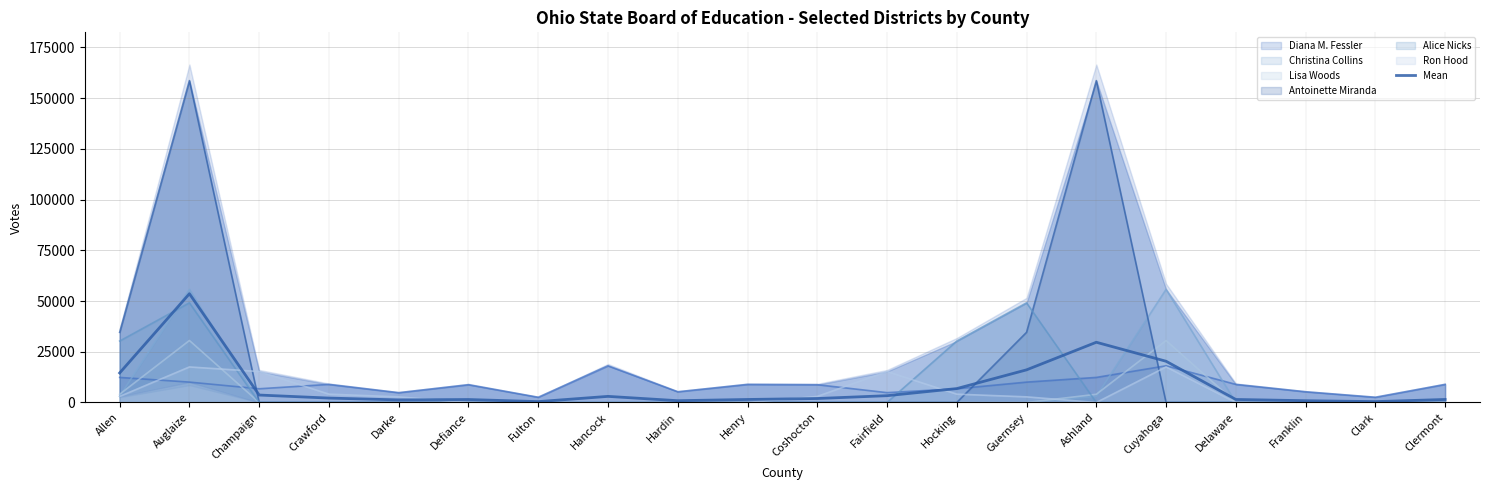

What is the maximum value shown in the chart?

53598.3